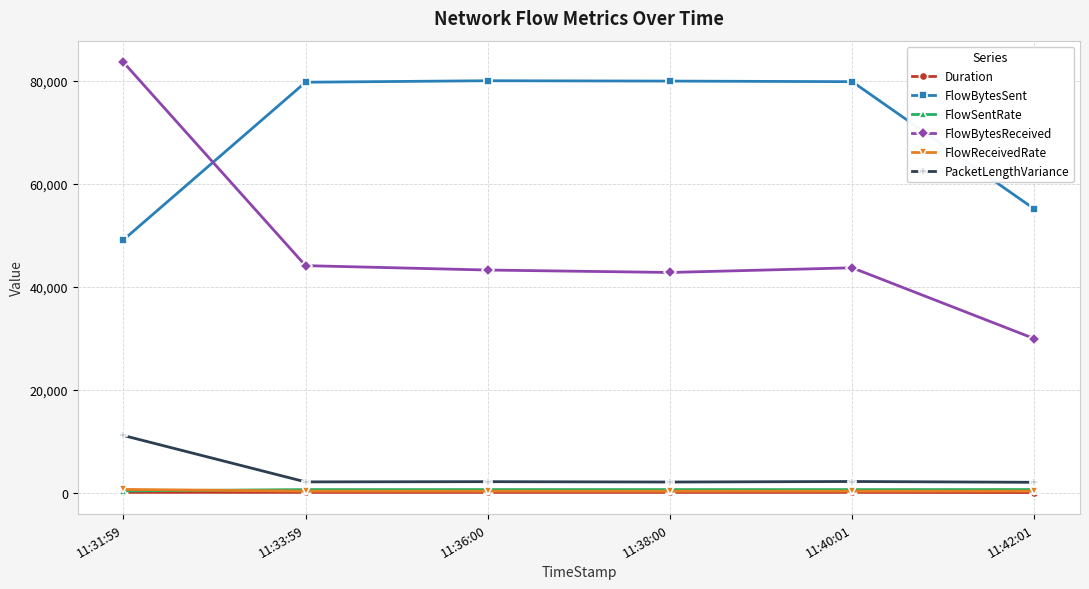

The Duration series shows 120.5 at 11:36:00. True or false?

True